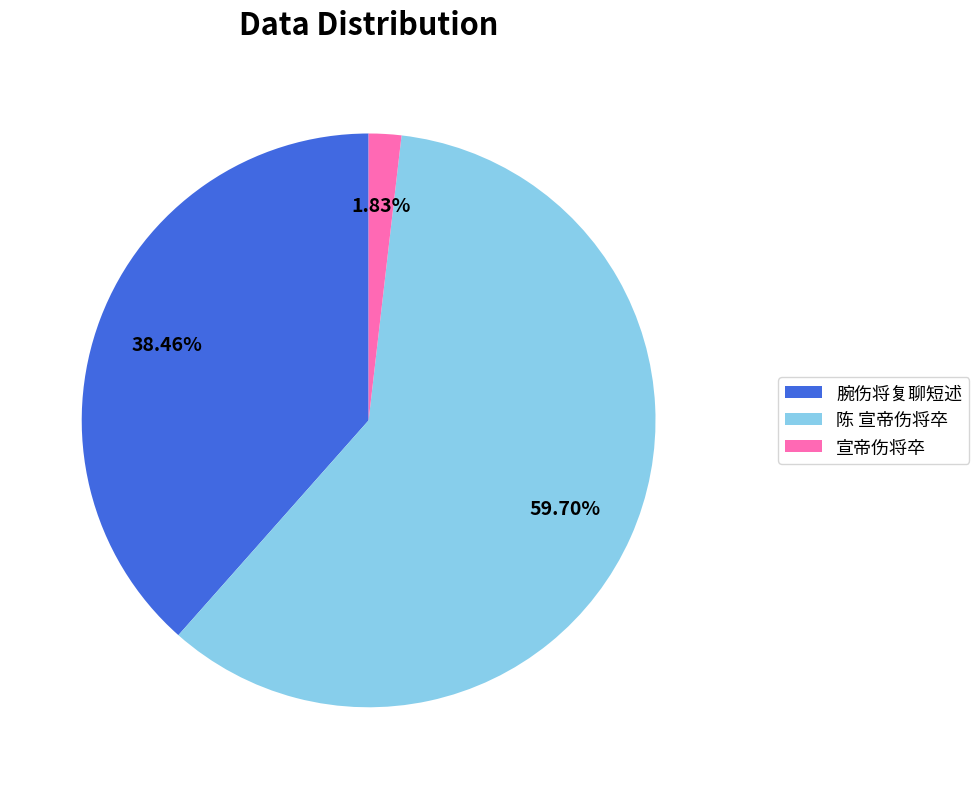

Count the number of slices in the pie.

3